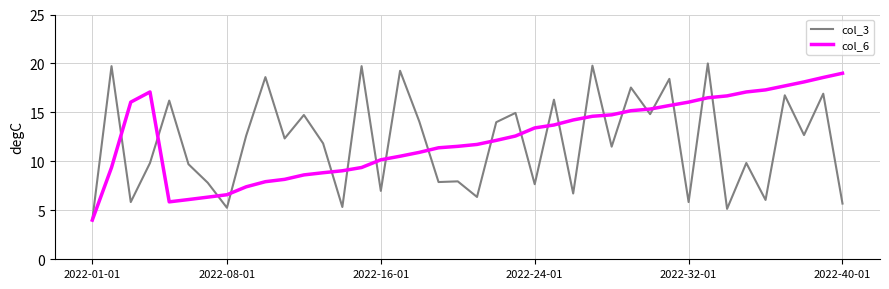

In col_6, how many points are lower than both neighbors (excluding endpoints)?

1